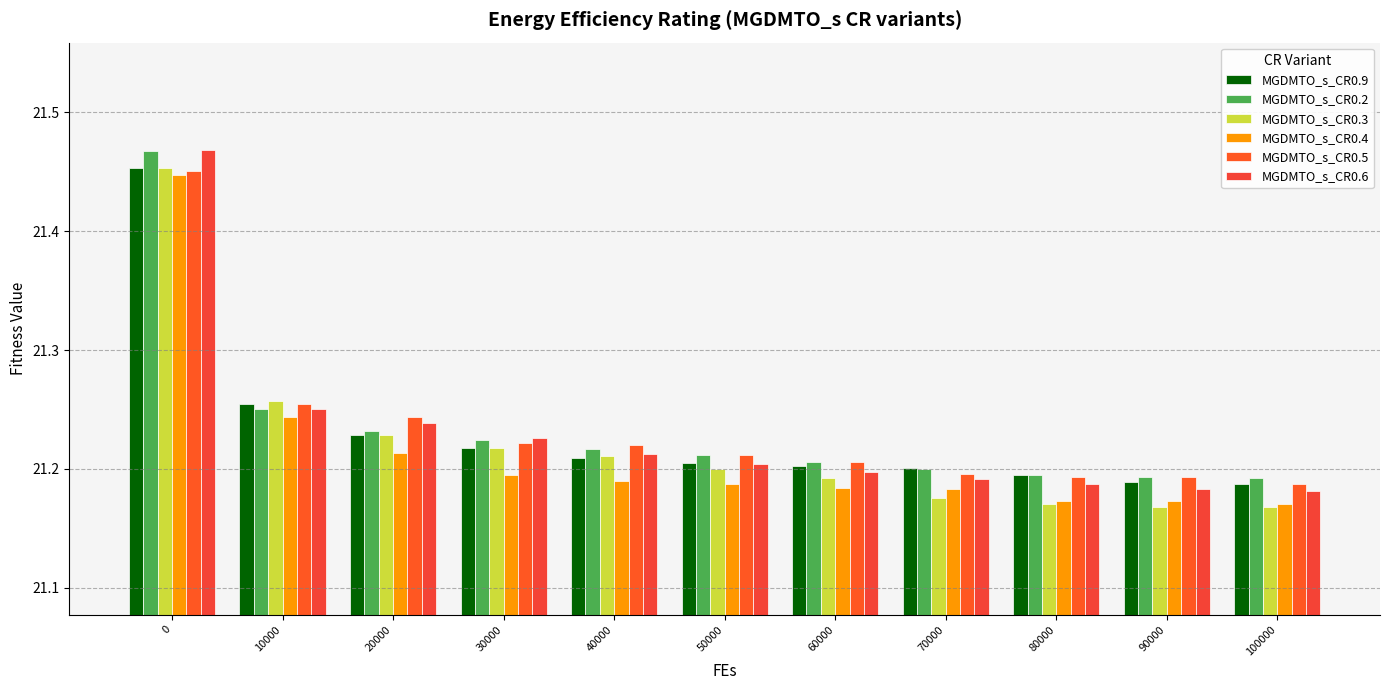

Count the number of data series in this chart.

6